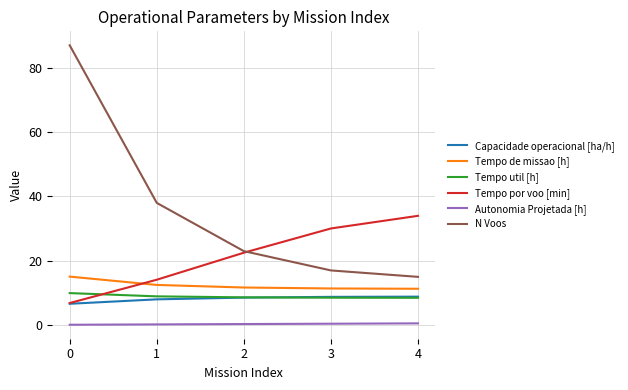

What is the highest value of the Tempo de missao [h] series?

15.1